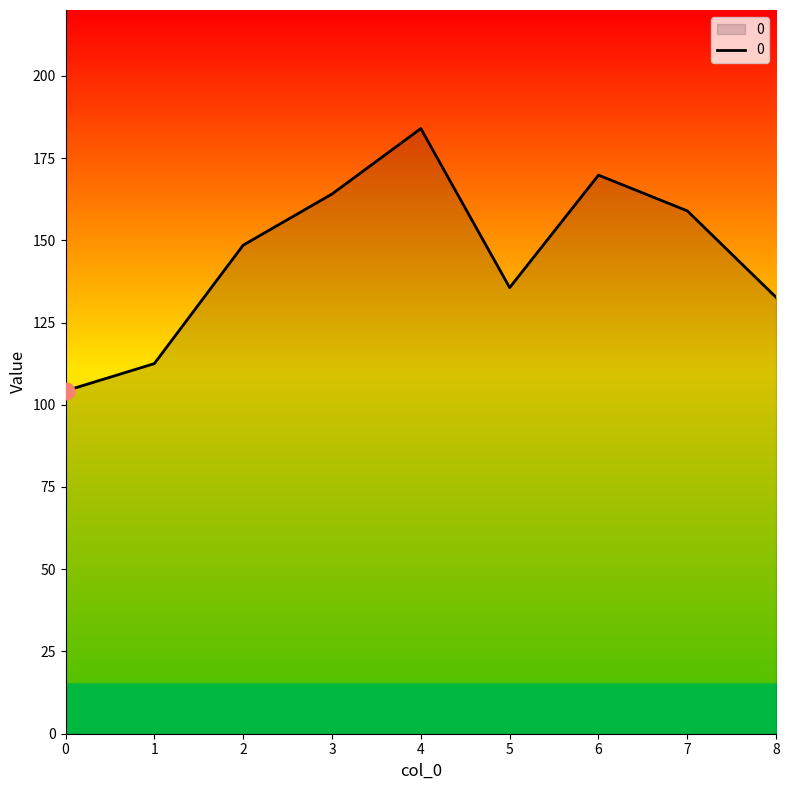

Does the chart display data point markers on the line(s)?

No